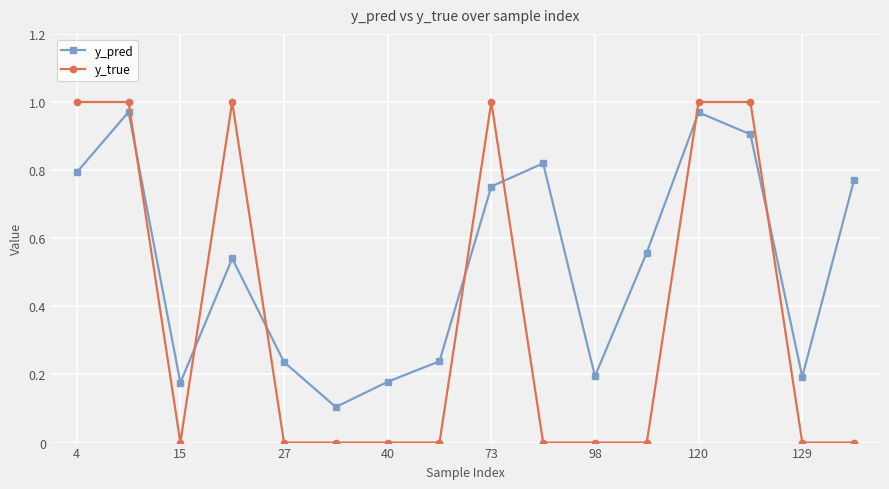

What is the average value of the y_true series?

0.4